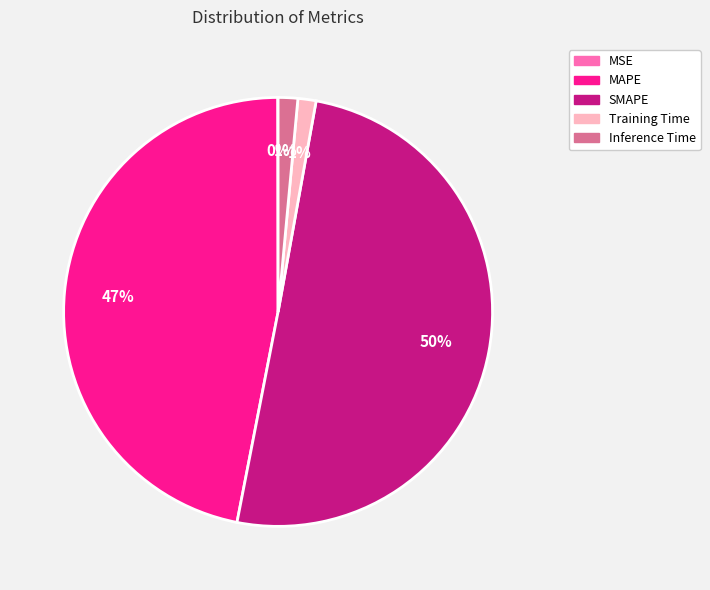

What percentage is the MAPE slice, to the nearest percent?

47%